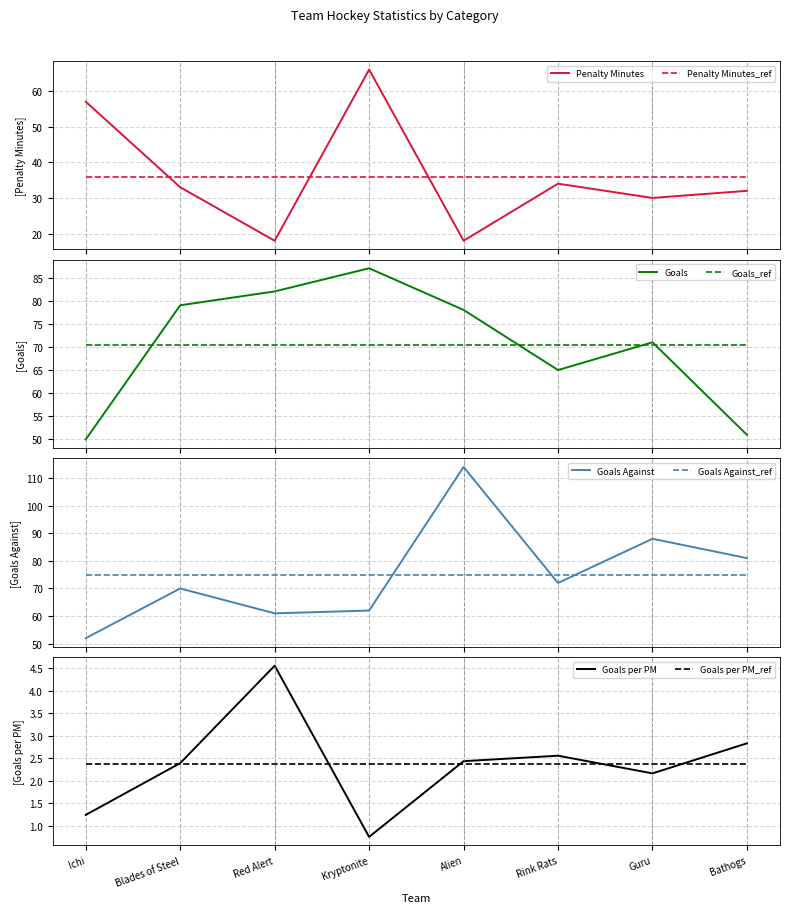

At which label is Penalty Minutes closest to 42?

Rink Rats